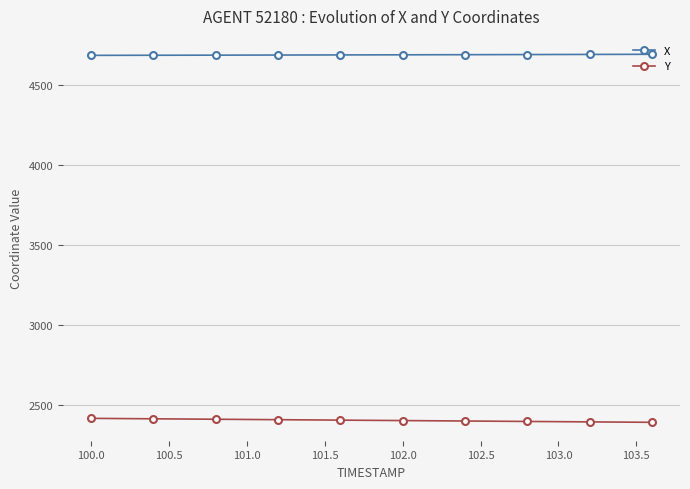

True or false: X and Y cross at least once.

False